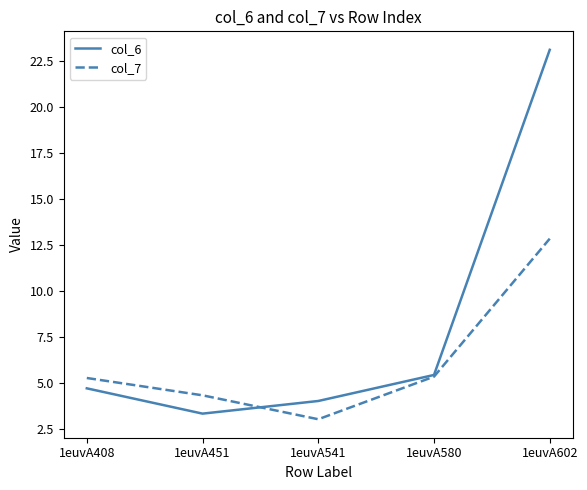

Is the value of col_6 at 1euvA451 greater than the value of col_7 at 1euvA541?

Yes